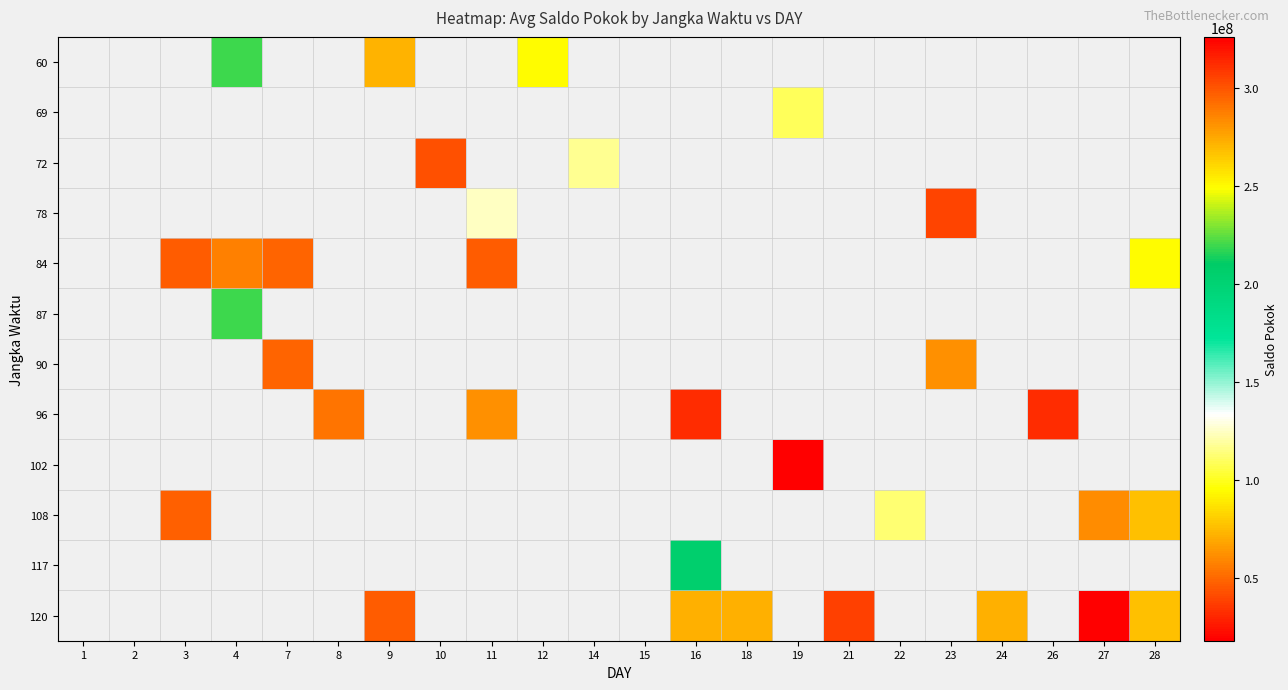

Count the number of categories in the chart.

22